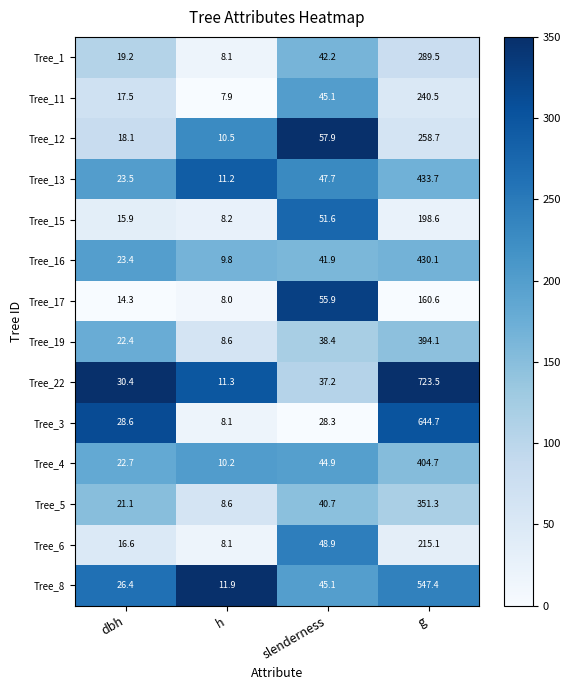

Is it true that Tree_13 equals 11.2 at h?

True